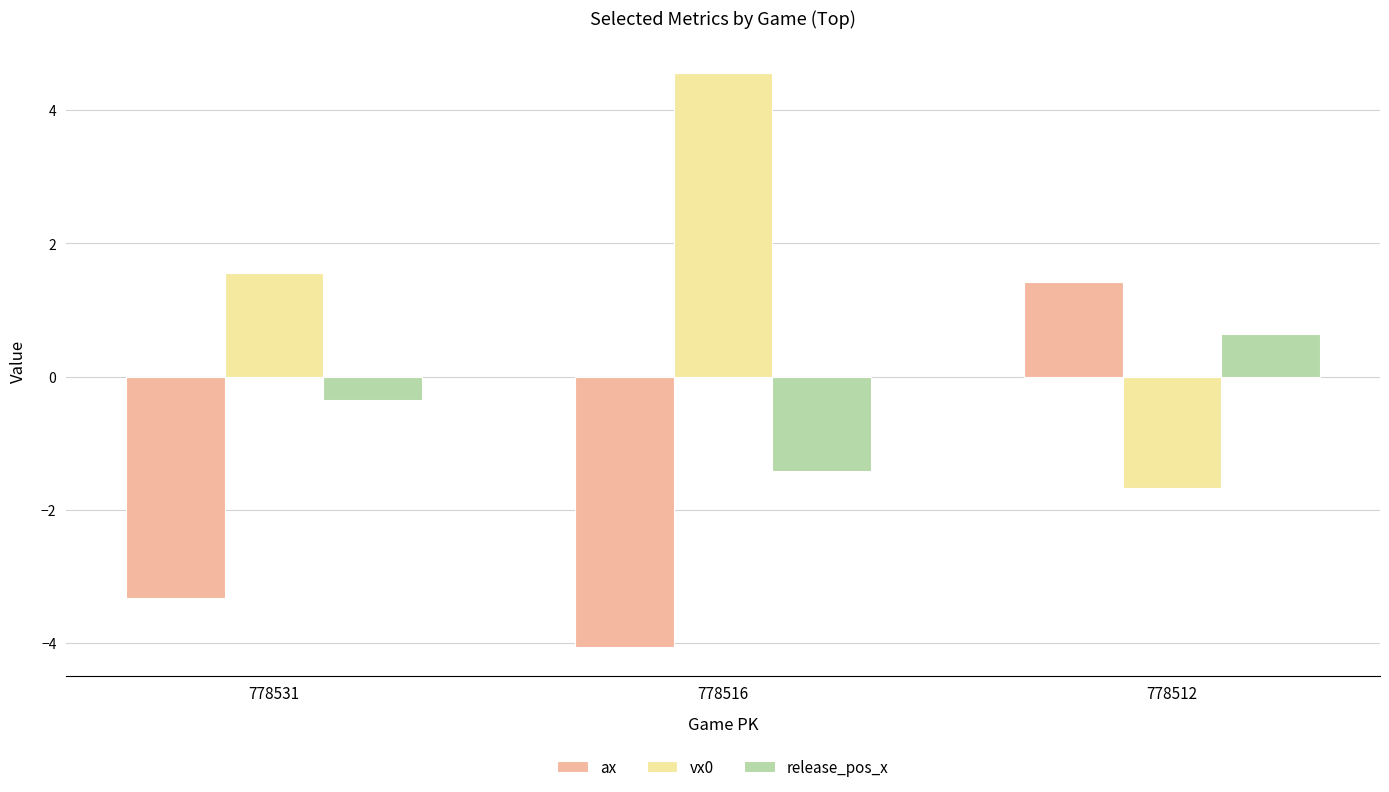

What is the difference between the highest and lowest values at 778512?

3.1